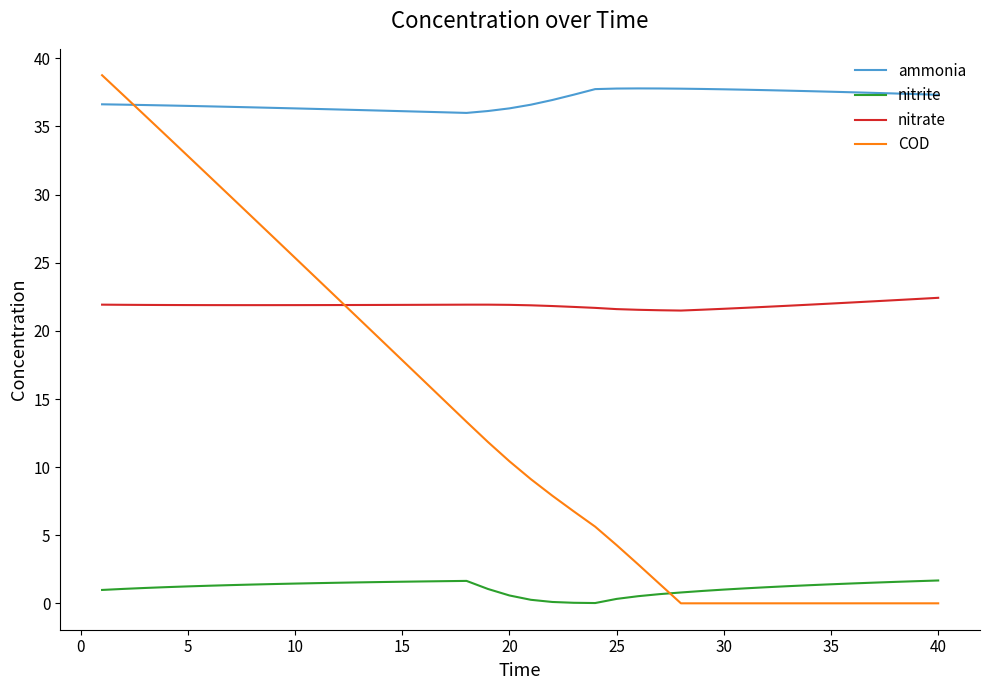

What is the greatest value displayed?

38.8